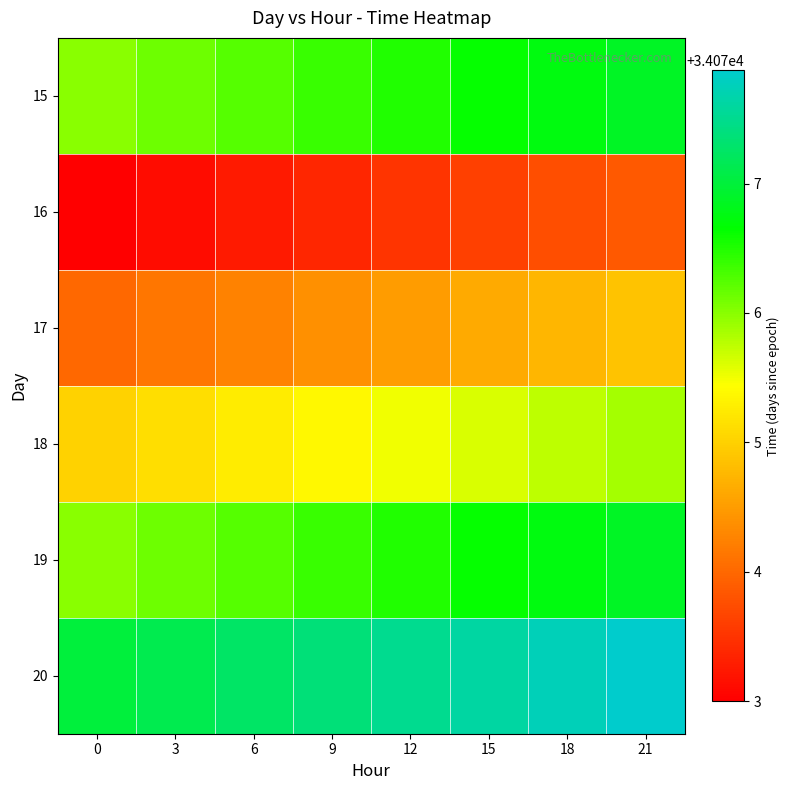

Between 0 and 21, which series saw the biggest shift?

15